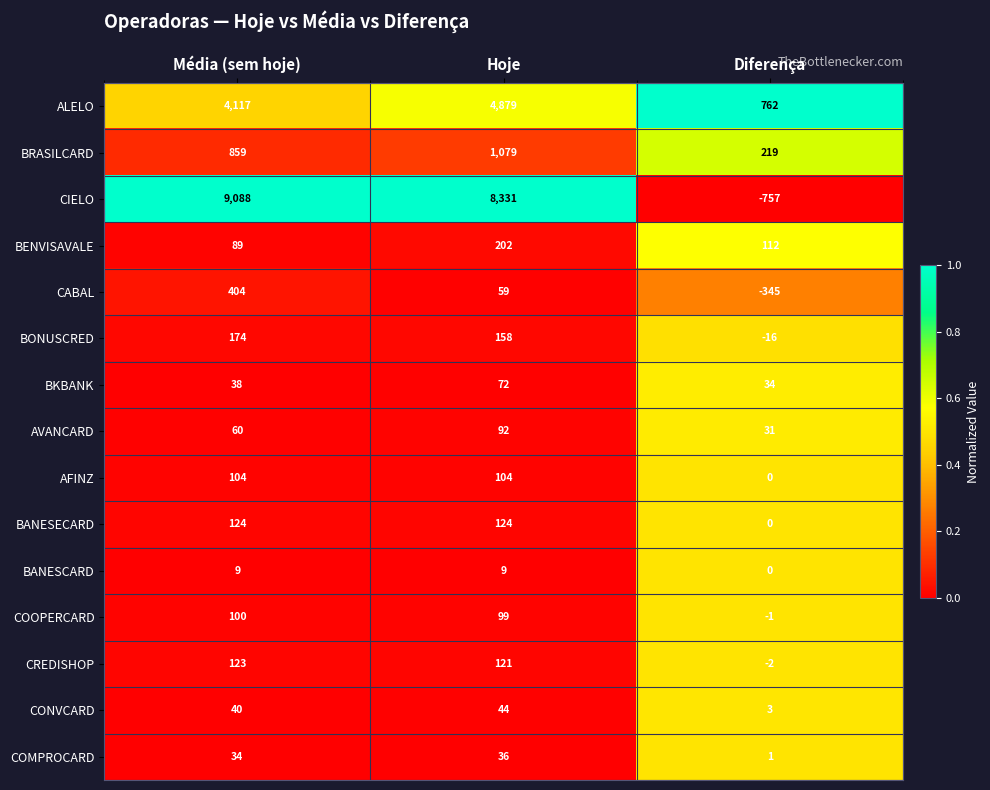

What is the minimum value shown in the chart?

-757